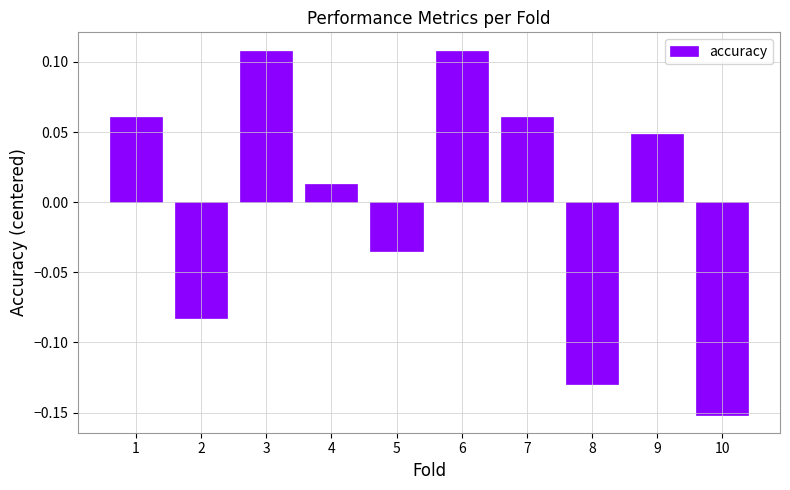

What is the difference between the maximum and minimum values?

0.3